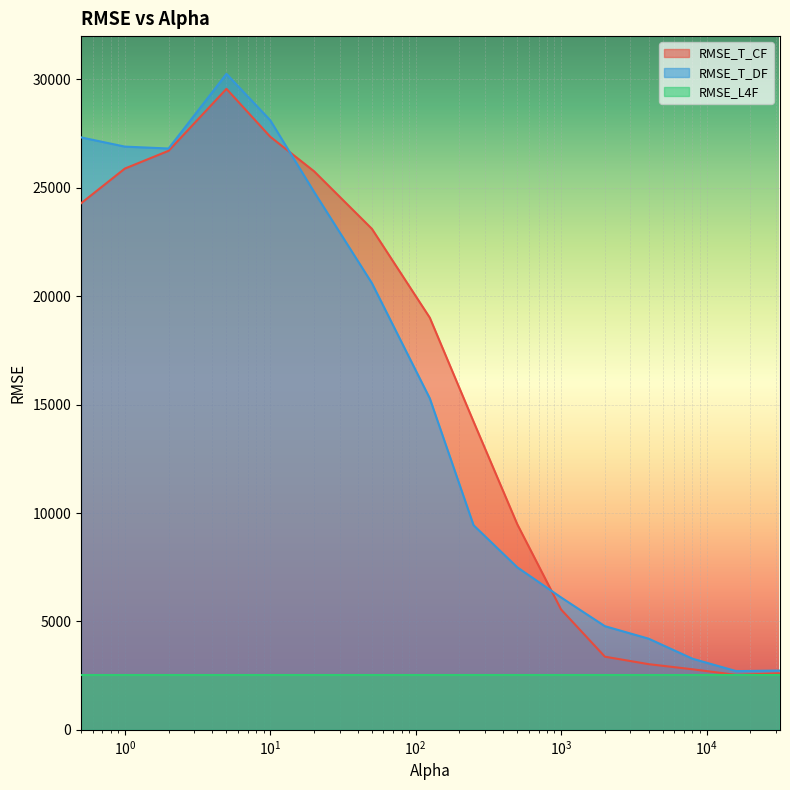

Which series has the largest range (max minus min)?

RMSE_T_DF